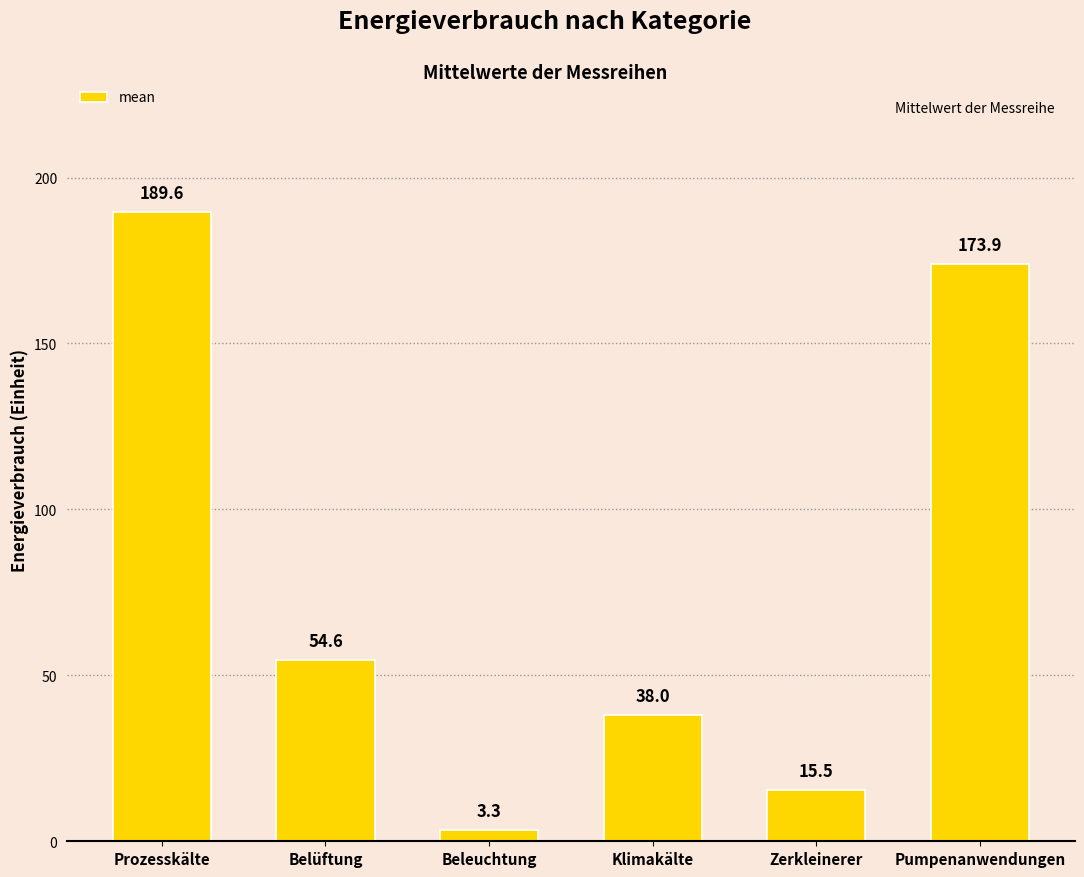

Rank the categories by value from lowest to highest.

Beleuchtung, Zerkleinerer, Klimakälte, Belüftung, Pumpenanwendungen, Prozesskälte